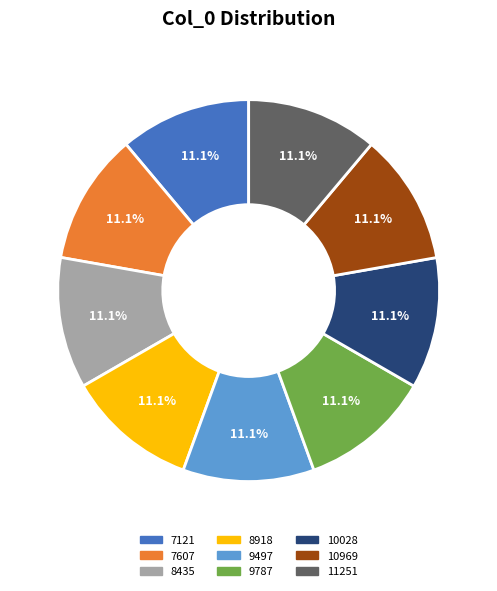

To the nearest percent, what is the combined percentage of 9497 and 11251?

22%